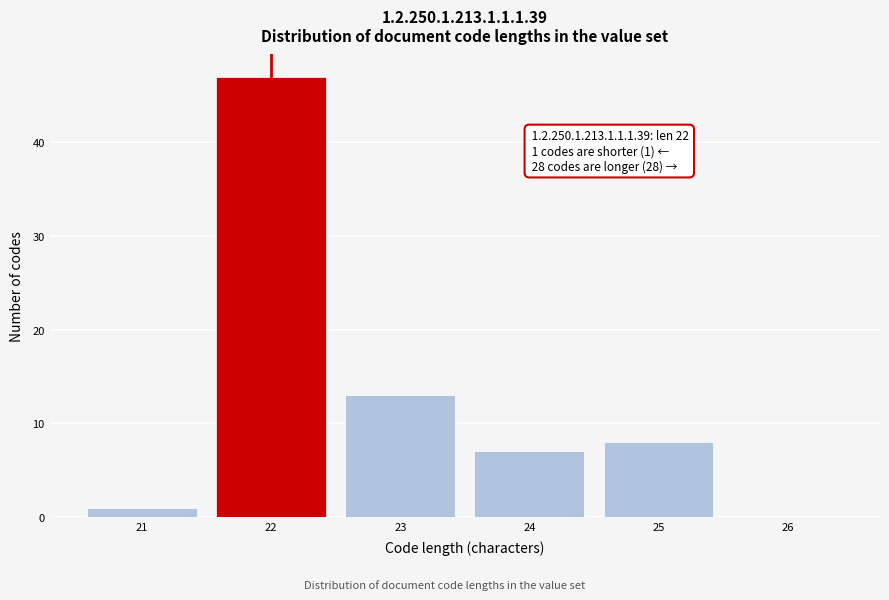

Over which range of the x-axis is the bar tallest?

21.5 to 22.5